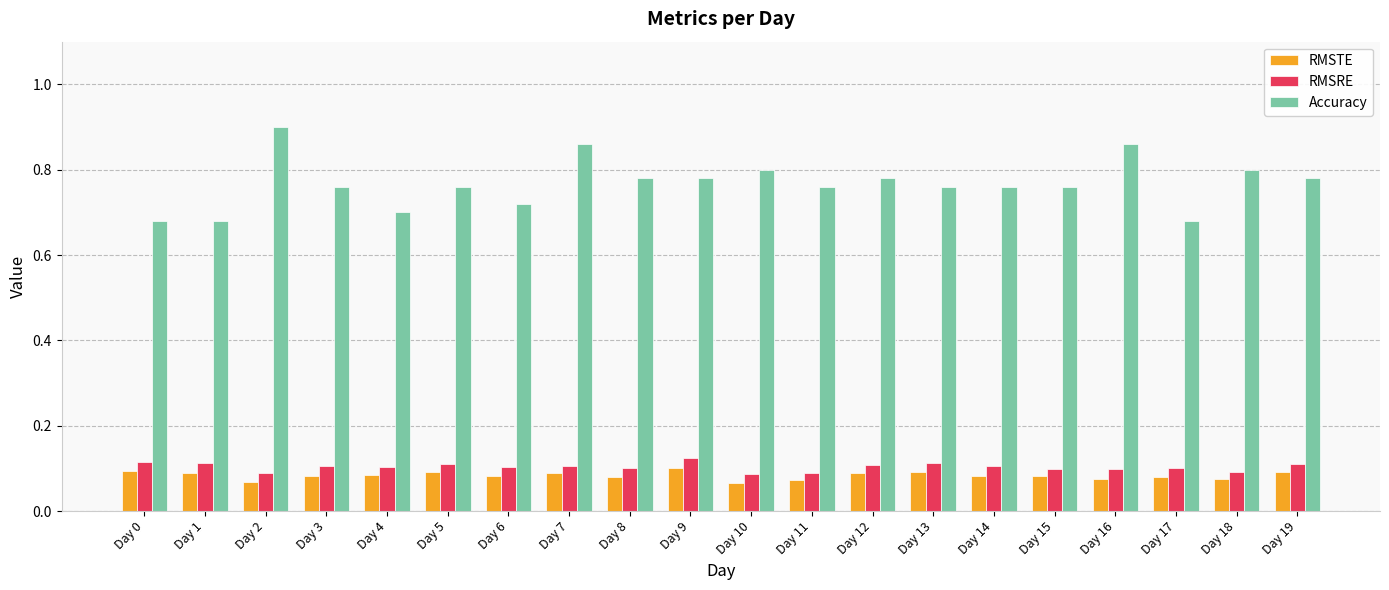

Which series has the largest total across all categories?

Accuracy